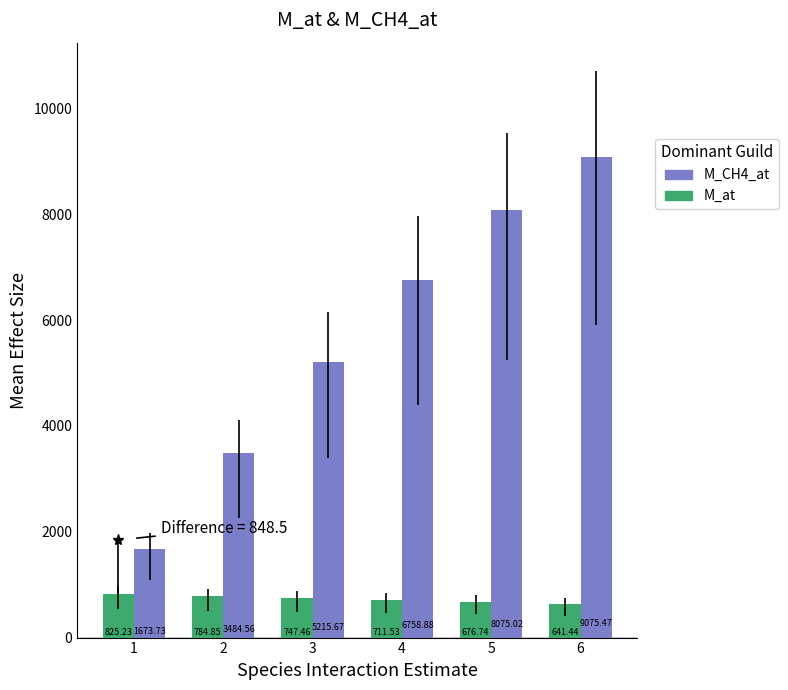

True or false: M_at has a value of 231.6 at 1.

False